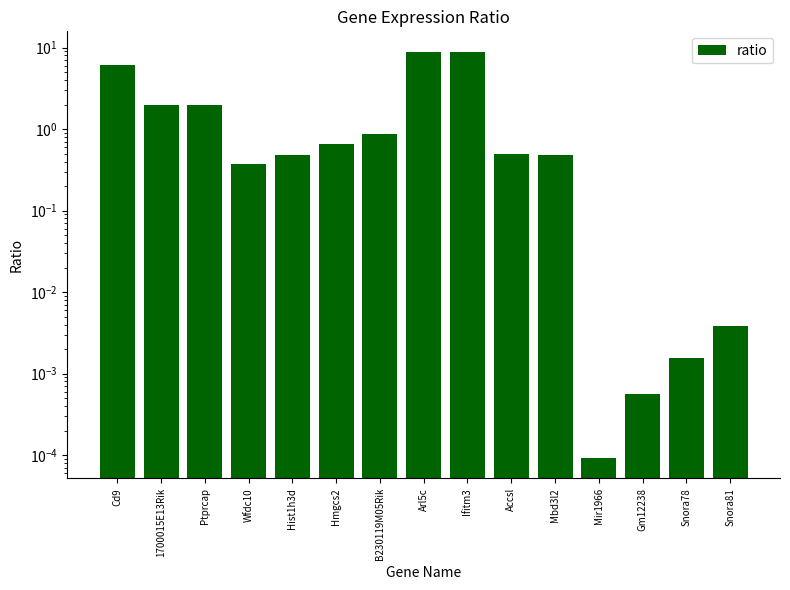

Are the bars horizontal?

No